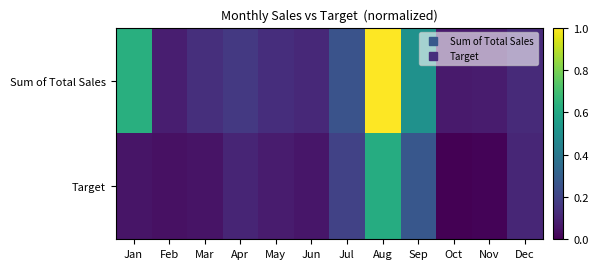

Rank the series by their average value, from lowest to highest.

Target, Sum of Total Sales